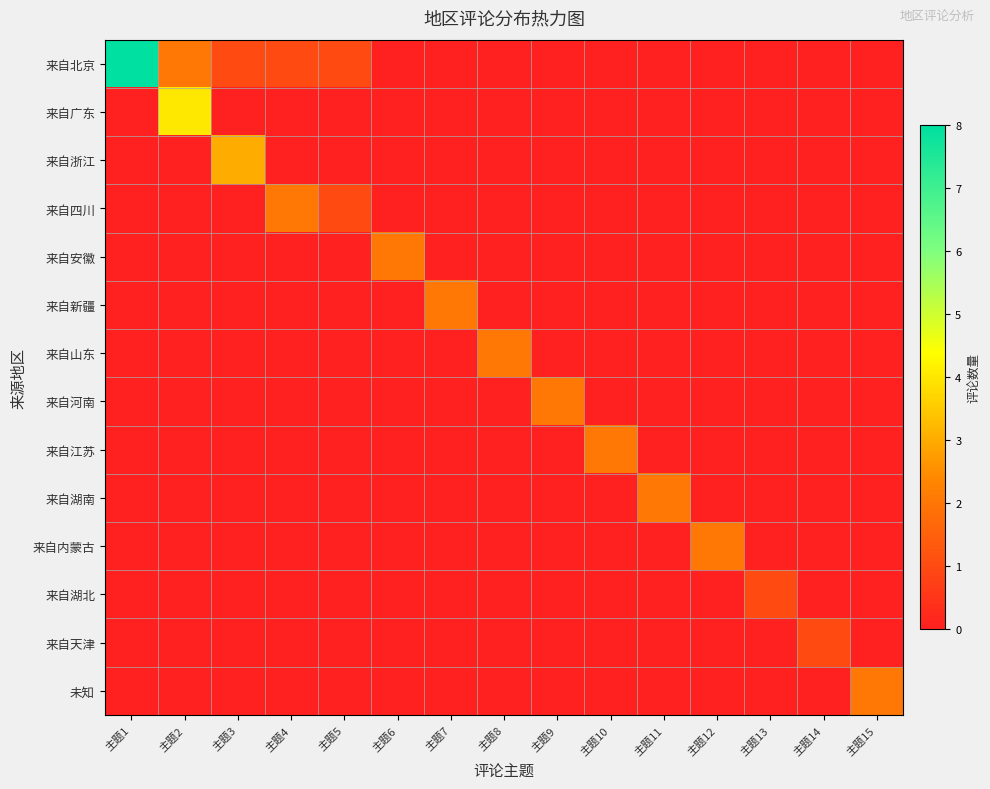

Reading left to right, list all the values displayed in this chart.

来自北京: 主题1=8	主题2=2	主题3=1	主题4=1	主题5=1	主题6=0	主题7=0	主题8=0	主题9=0	主题10=0	主题11=0	主题12=0	主题13=0	主题14=0	主题15=0
来自广东: 主题1=0	主题2=4	主题3=0	主题4=0	主题5=0	主题6=0	主题7=0	主题8=0	主题9=0	主题10=0	主题11=0	主题12=0	主题13=0	主题14=0	主题15=0
来自浙江: 主题1=0	主题2=0	主题3=3	主题4=0	主题5=0	主题6=0	主题7=0	主题8=0	主题9=0	主题10=0	主题11=0	主题12=0	主题13=0	主题14=0	主题15=0
来自四川: 主题1=0	主题2=0	主题3=0	主题4=2	主题5=1	主题6=0	主题7=0	主题8=0	主题9=0	主题10=0	主题11=0	主题12=0	主题13=0	主题14=0	主题15=0
来自安徽: 主题1=0	主题2=0	主题3=0	主题4=0	主题5=0	主题6=2	主题7=0	主题8=0	主题9=0	主题10=0	主题11=0	主题12=0	主题13=0	主题14=0	主题15=0
来自新疆: 主题1=0	主题2=0	主题3=0	主题4=0	主题5=0	主题6=0	主题7=2	主题8=0	主题9=0	主题10=0	主题11=0	主题12=0	主题13=0	主题14=0	主题15=0
来自山东: 主题1=0	主题2=0	主题3=0	主题4=0	主题5=0	主题6=0	主题7=0	主题8=2	主题9=0	主题10=0	主题11=0	主题12=0	主题13=0	主题14=0	主题15=0
来自河南: 主题1=0	主题2=0	主题3=0	主题4=0	主题5=0	主题6=0	主题7=0	主题8=0	主题9=2	主题10=0	主题11=0	主题12=0	主题13=0	主题14=0	主题15=0
来自江苏: 主题1=0	主题2=0	主题3=0	主题4=0	主题5=0	主题6=0	主题7=0	主题8=0	主题9=0	主题10=2	主题11=0	主题12=0	主题13=0	主题14=0	主题15=0
来自湖南: 主题1=0	主题2=0	主题3=0	主题4=0	主题5=0	主题6=0	主题7=0	主题8=0	主题9=0	主题10=0	主题11=2	主题12=0	主题13=0	主题14=0	主题15=0
来自内蒙古: 主题1=0	主题2=0	主题3=0	主题4=0	主题5=0	主题6=0	主题7=0	主题8=0	主题9=0	主题10=0	主题11=0	主题12=2	主题13=0	主题14=0	主题15=0
来自湖北: 主题1=0	主题2=0	主题3=0	主题4=0	主题5=0	主题6=0	主题7=0	主题8=0	主题9=0	主题10=0	主题11=0	主题12=0	主题13=1	主题14=0	主题15=0
来自天津: 主题1=0	主题2=0	主题3=0	主题4=0	主题5=0	主题6=0	主题7=0	主题8=0	主题9=0	主题10=0	主题11=0	主题12=0	主题13=0	主题14=1	主题15=0
未知: 主题1=0	主题2=0	主题3=0	主题4=0	主题5=0	主题6=0	主题7=0	主题8=0	主题9=0	主题10=0	主题11=0	主题12=0	主题13=0	主题14=0	主题15=2